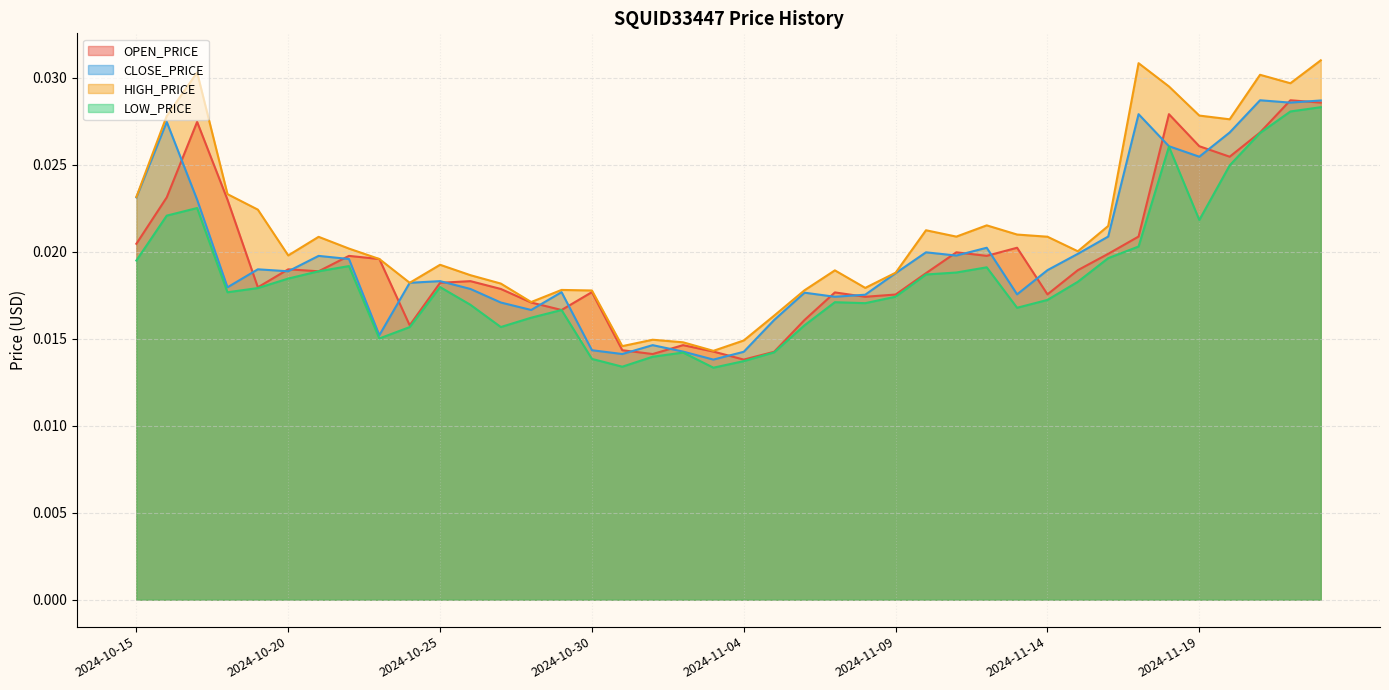

Where is LOW_PRICE nearest to the value 0?

2024-11-03